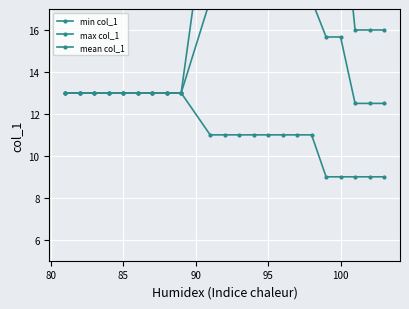

What is the sum of all mean col_1 values?

329.0